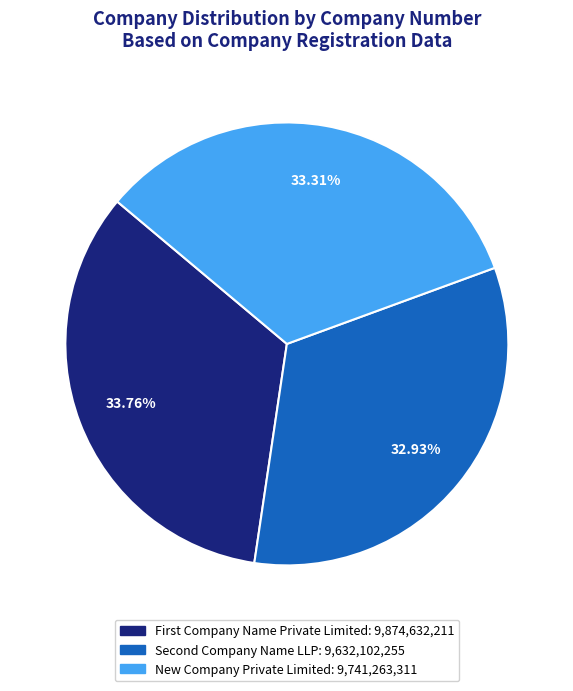

How many segments does this pie chart have?

3